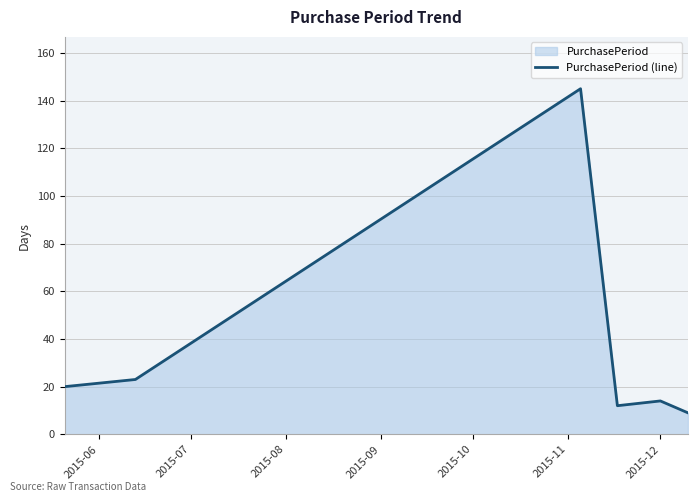

What is the greatest value displayed?

145